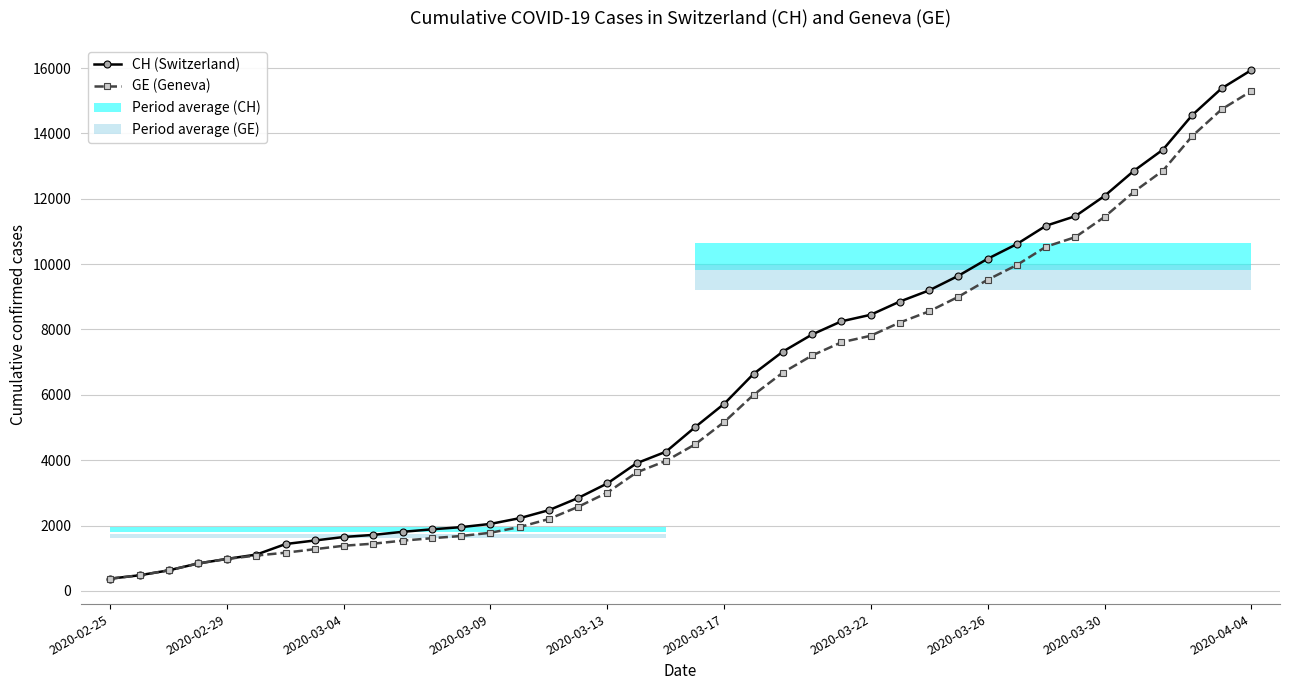

True or false: CH (Switzerland) has a value of 9196 at 28.

True